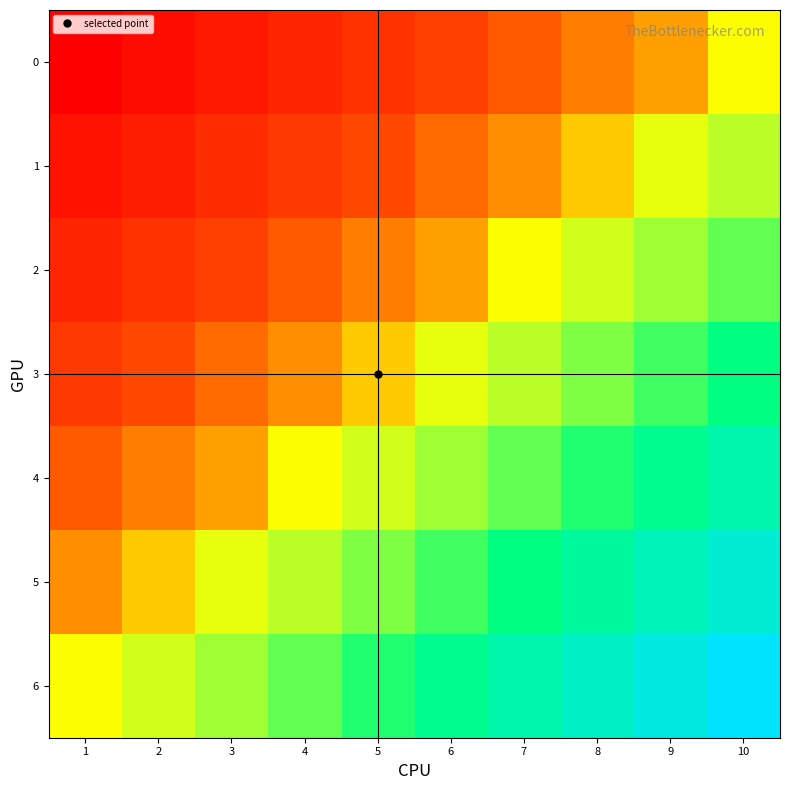

What is the maximum value shown in the chart?

1.0